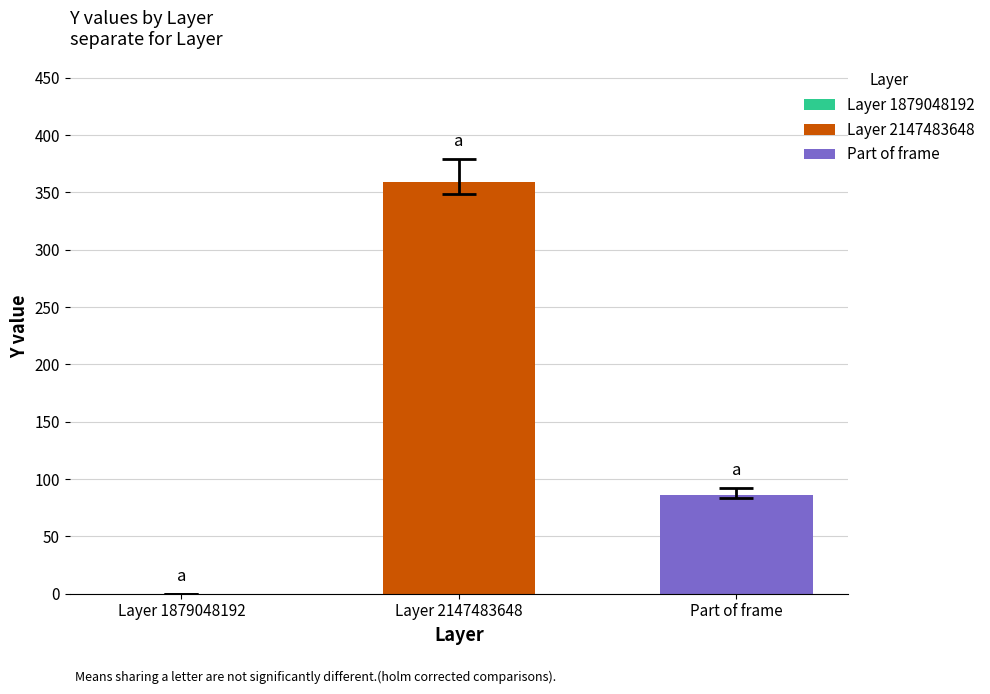

List the series in order of their peak value, lowest first.

Part of frame, Layer 2147483648